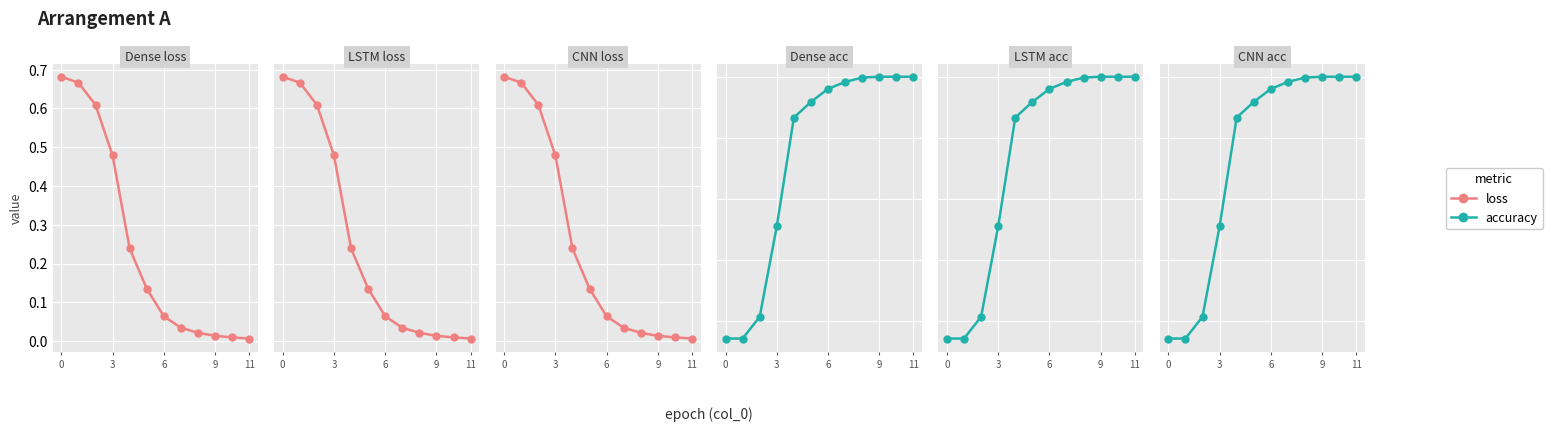

At how many categories does at least one series exceed 0?

12